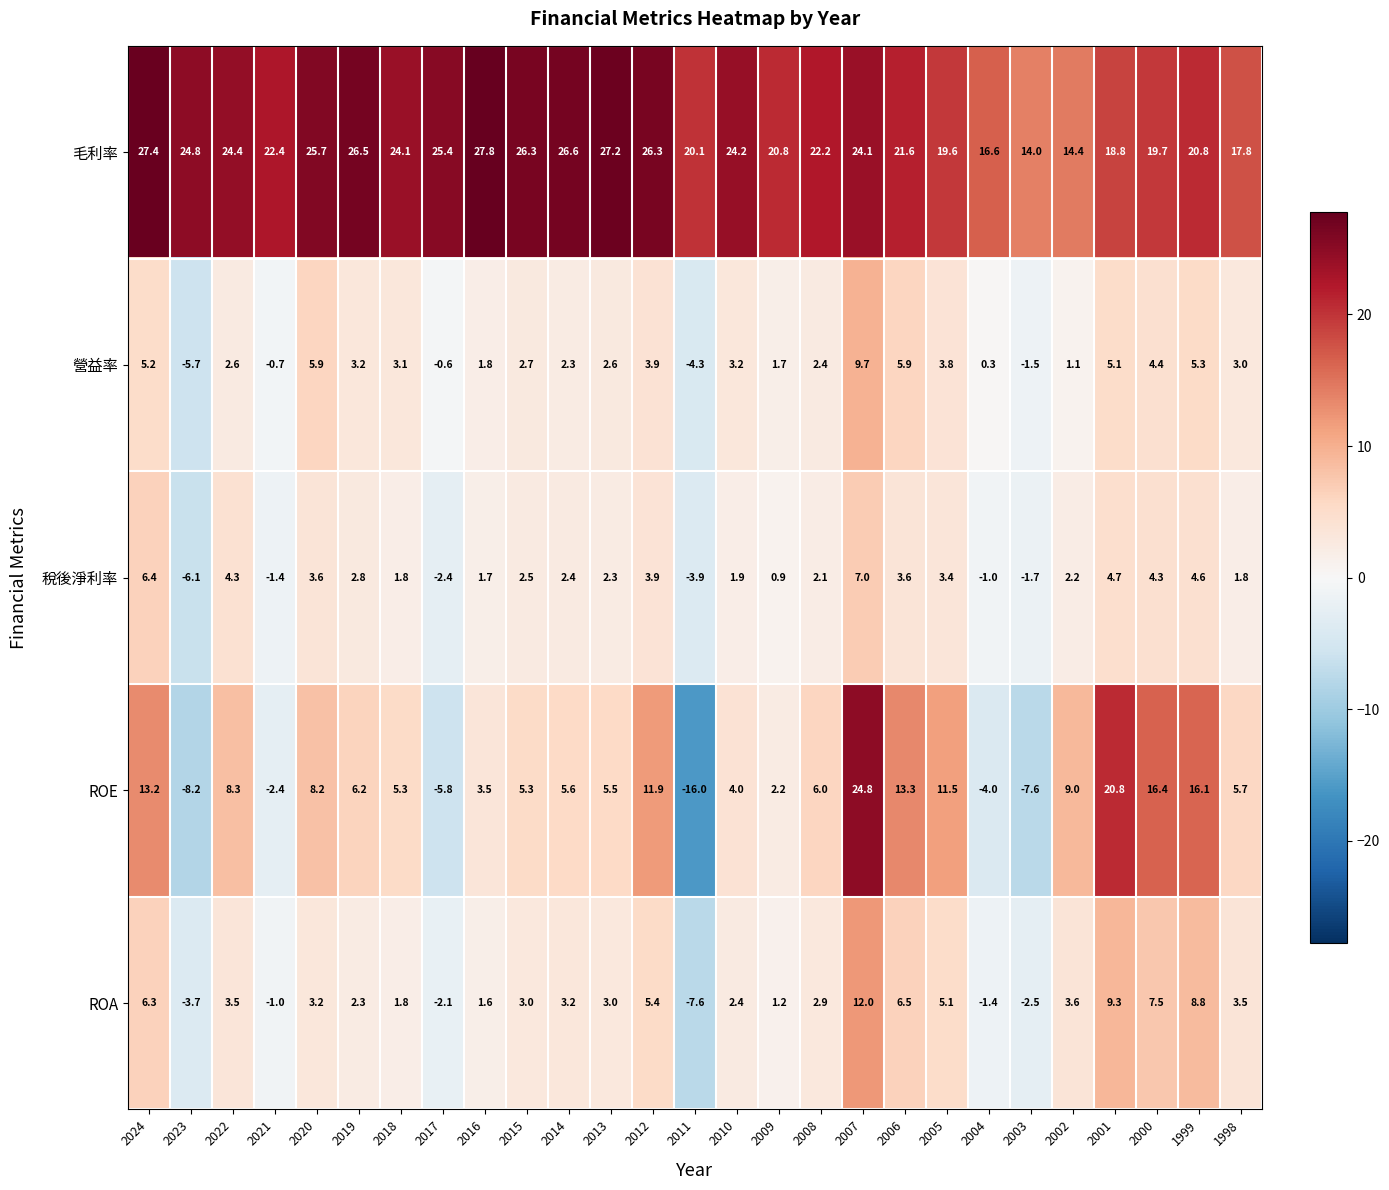

At which label is 毛利率 closest to 20?

2011